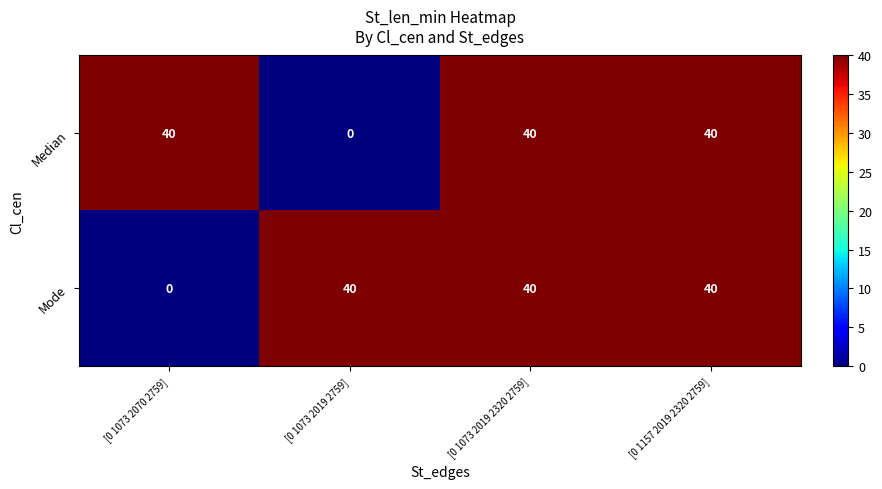

What is the total value across all series at [0 1073 2070 2759]?

40